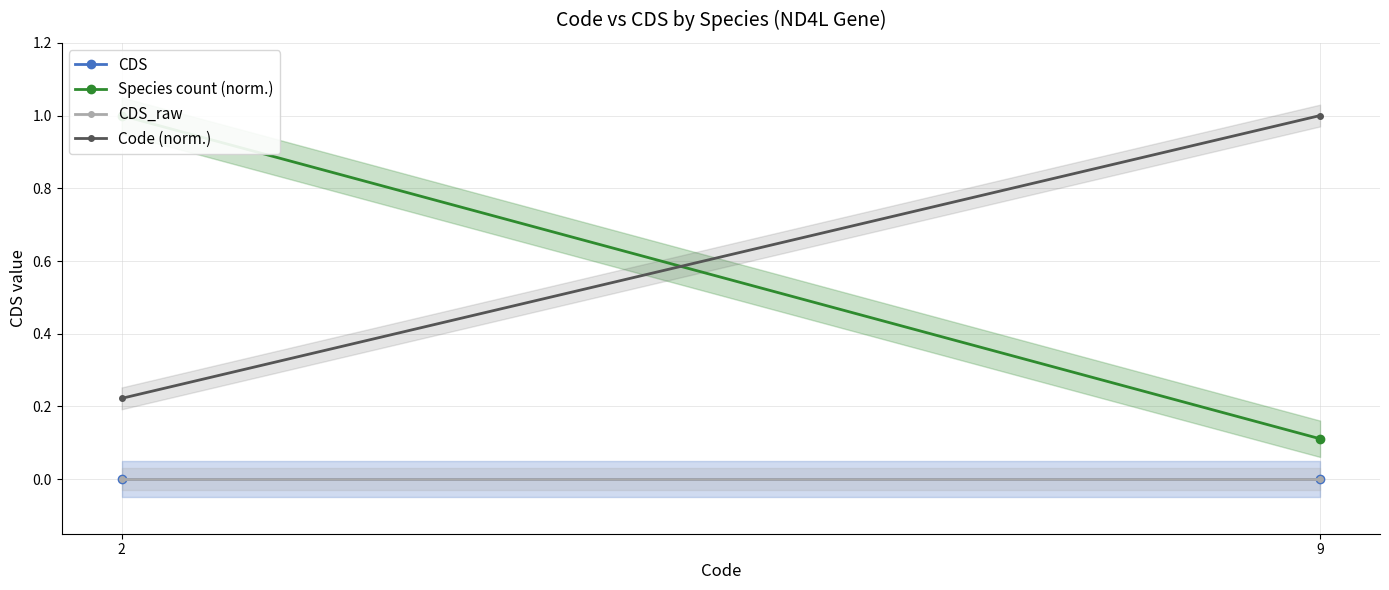

Count the number of data series in this chart.

4